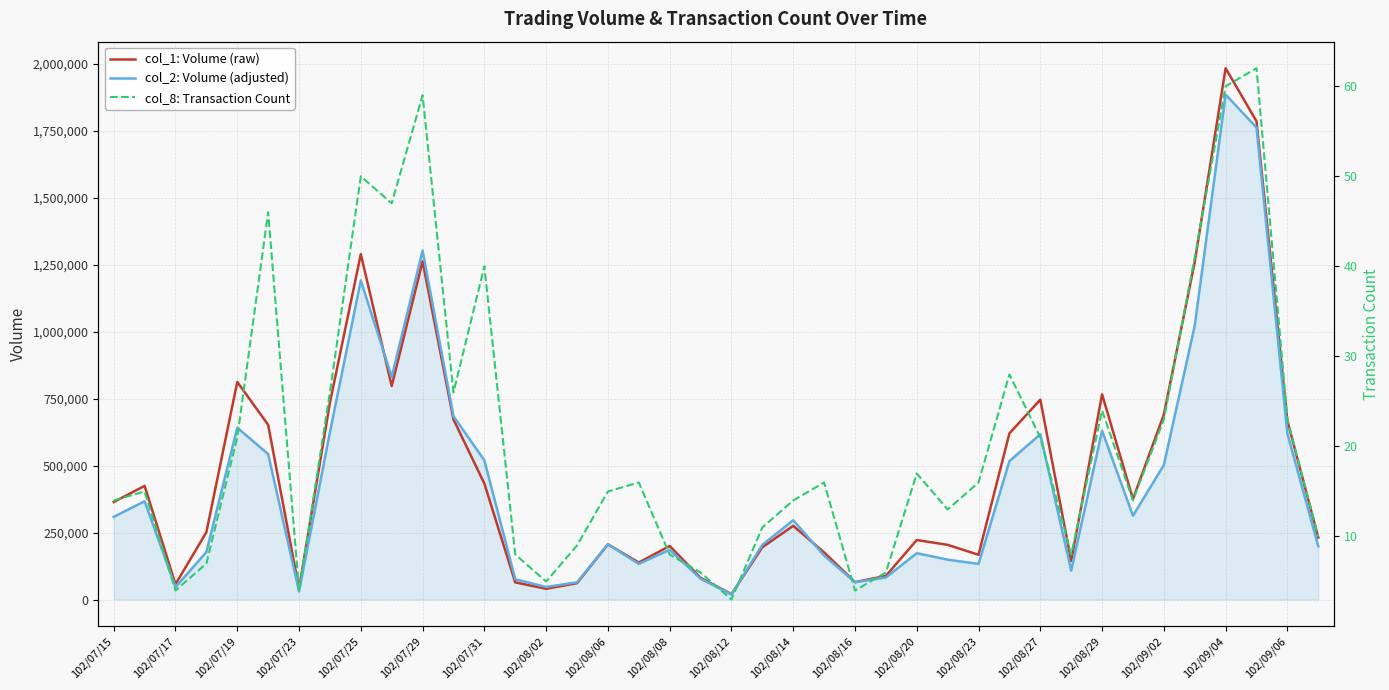

Reading right to left, transcribe all the data shown in this chart.

col_1: Volume (raw): 231000	667000	1785000	1983000	1260000	690000	375000	766000	144000	746000	620000	167000	204000	222000	88000	65000	176000	275000	195000	20000	81000	200000	138000	206000	61000	40000	64000	433000	672000	1262000	797000	1289000	735000	40000	652000	812000	251000	57000	424000	364000
col_2: Volume (adjusted): 198790	619410	1761590	1884400	1022100	502230	312740	629830	108050	616660	516690	133020	148730	172920	82370	64400	164190	295870	204060	18600	77760	185780	133040	206440	64280	46800	75610	519690	684280	1302130	831070	1190840	624630	30200	542880	641330	177000	46230	366870	308540
col_8: Transaction Count: 10	23	62	60	41	23	14	24	8	21	28	16	13	17	6	4	16	14	11	3	6	8	16	15	9	5	8	40	26	59	47	50	26	4	46	21	7	4	15	14